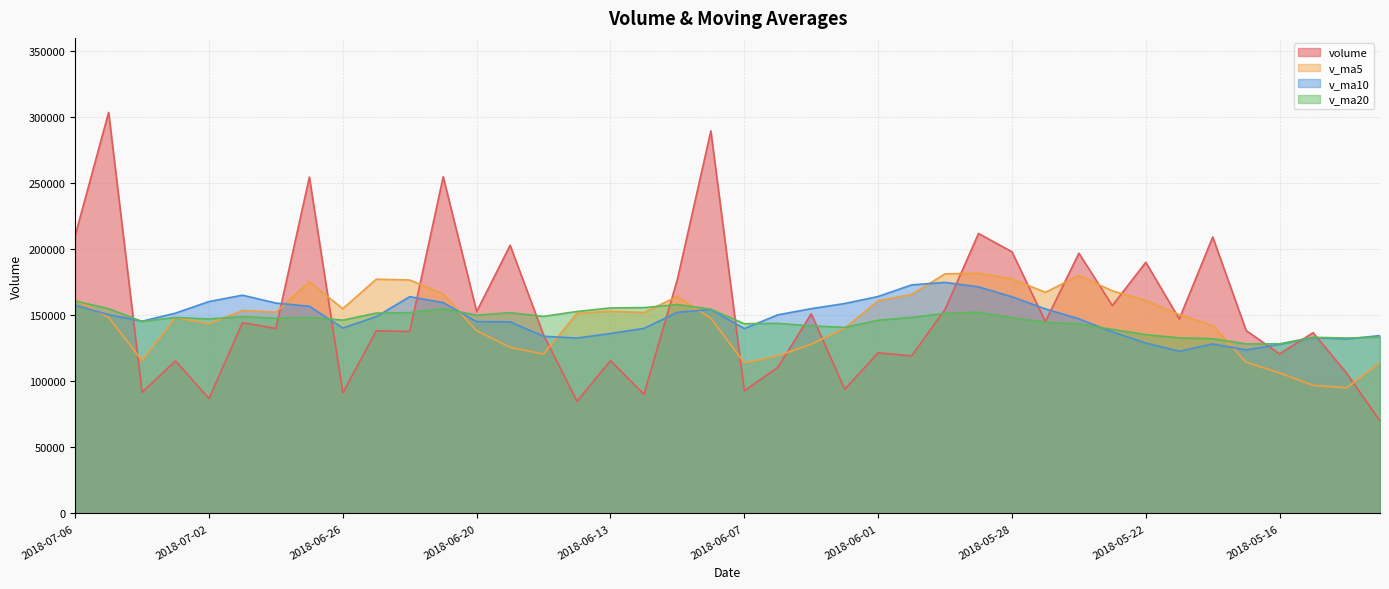

Where do v_ma5 and v_ma10 first cross each other?

2018-07-06 and 2018-07-05